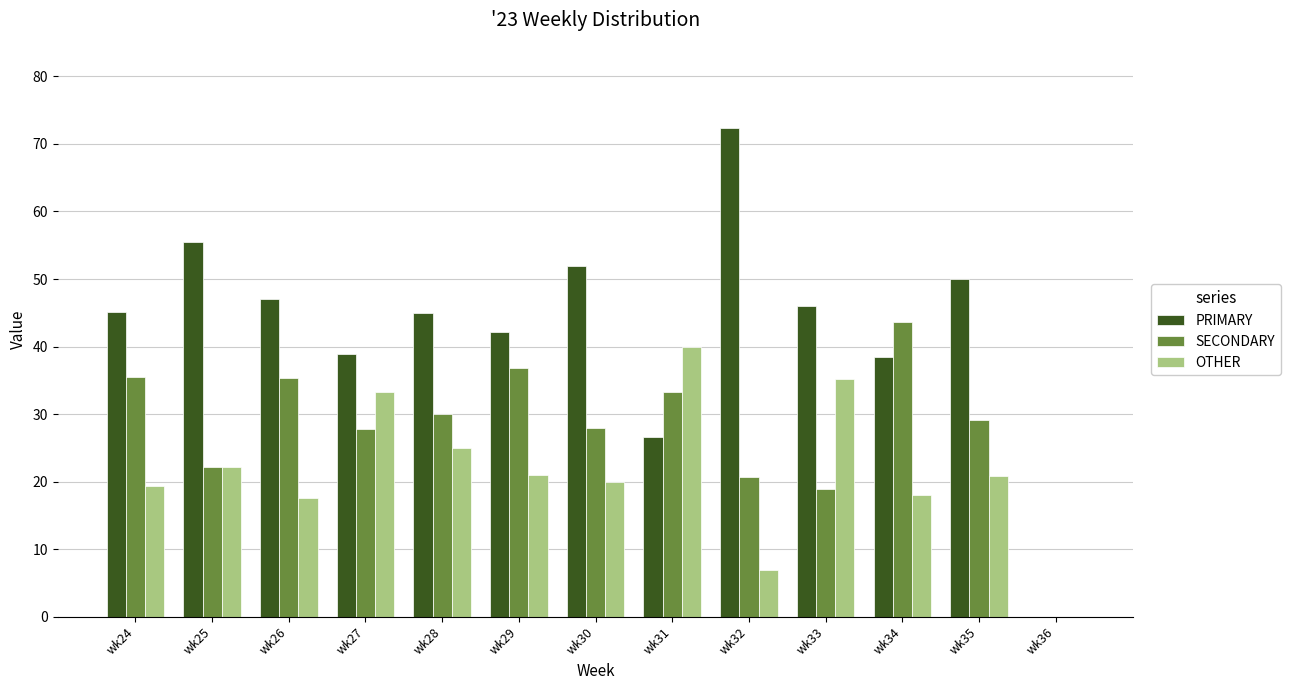

What is the greatest value displayed?

72.4